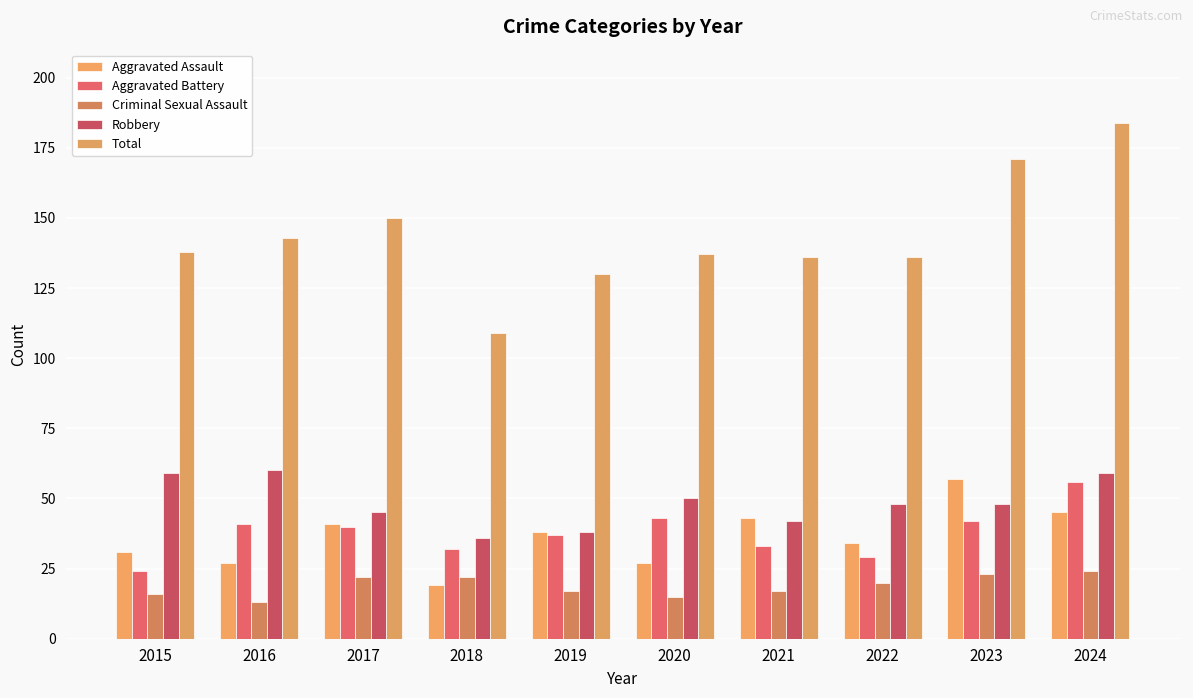

At which label is Aggravated Battery closest to 40?

2017